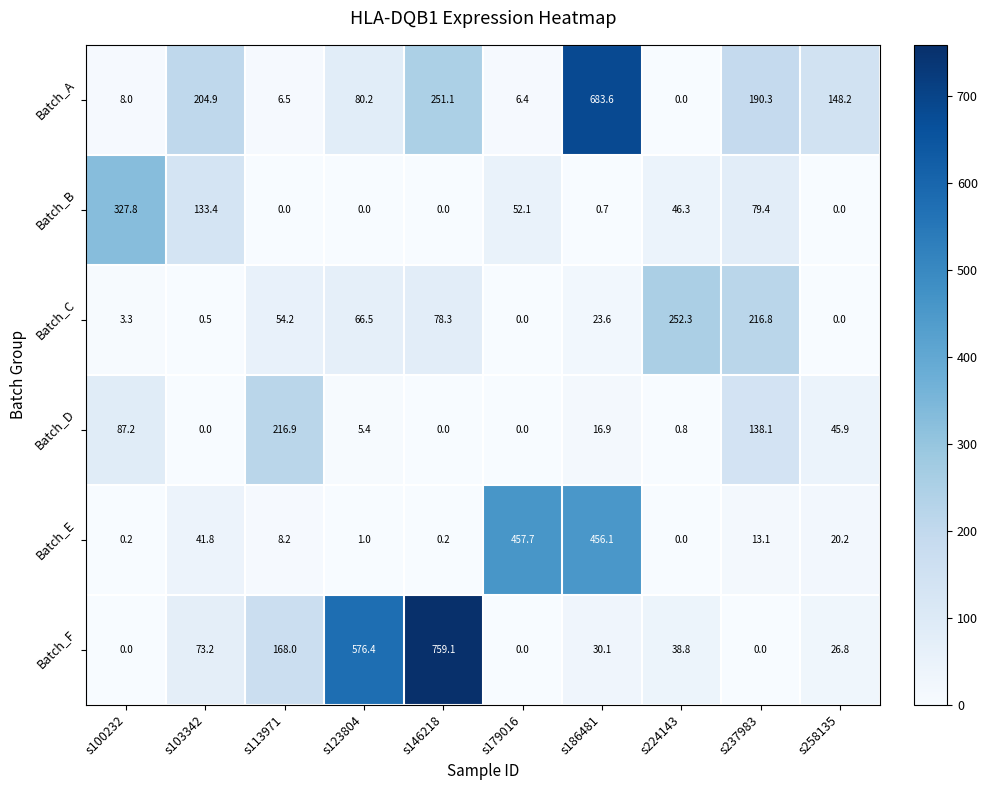

The Batch_B series shows 223.8 at s103342. True or false?

False